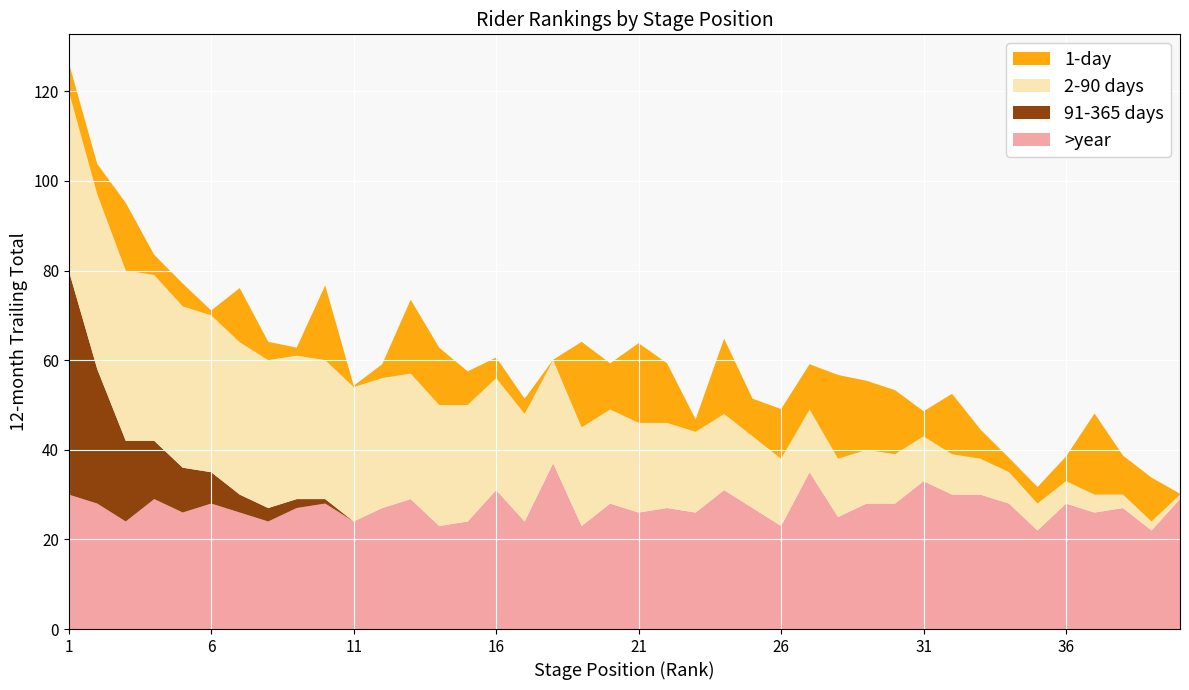

What is the lowest value of the >year series?

22.0